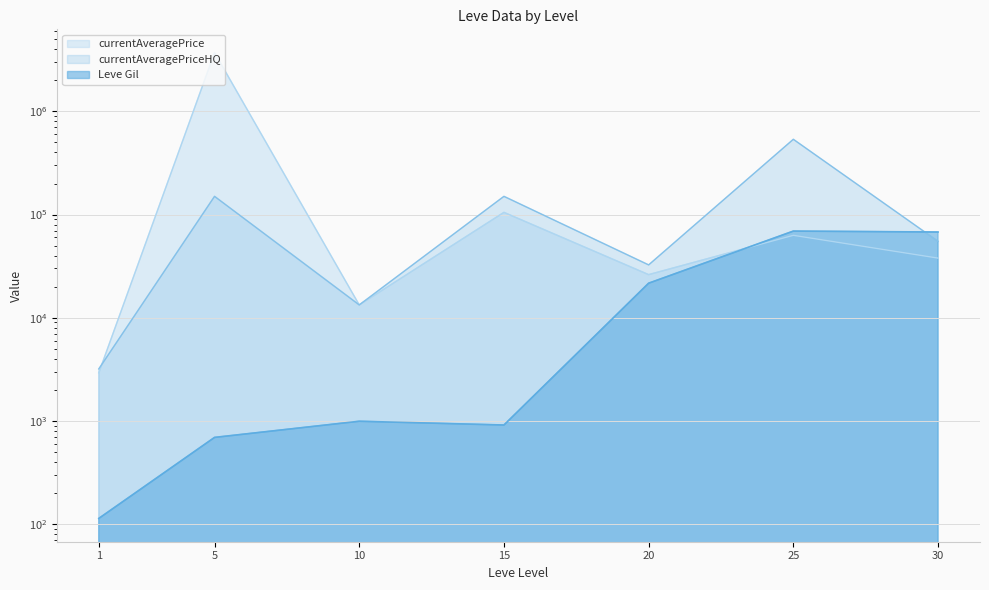

What is the difference between the second highest and second lowest values in the currentAveragePrice series?

91811.8